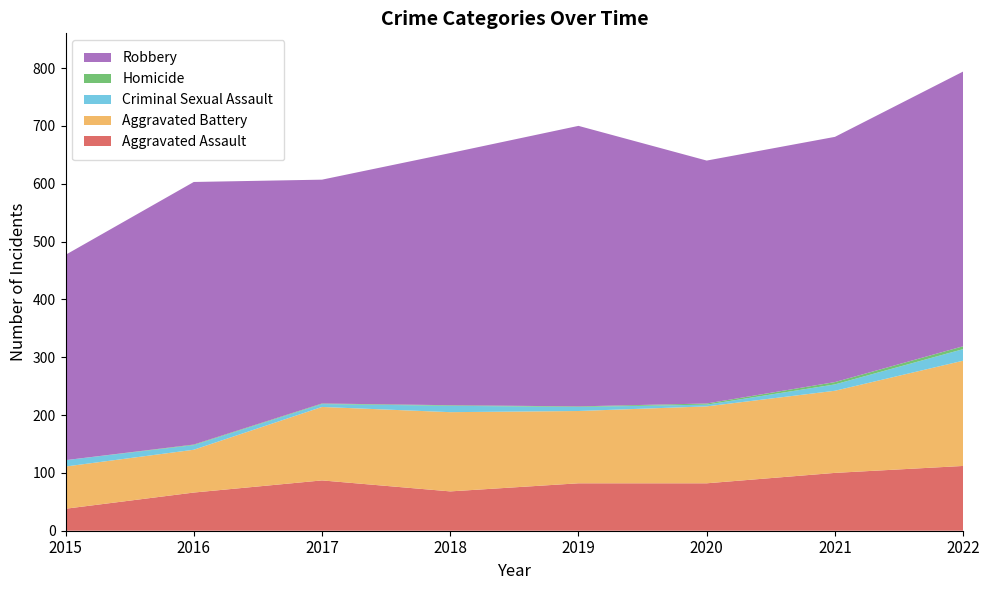

Reading left to right, list all the values displayed in this chart.

Aggravated Assault: 2015=38	2016=66	2017=87	2018=68	2019=82	2020=82	2021=100	2022=112
Aggravated Battery: 2015=73	2016=74	2017=127	2018=137	2019=125	2020=133	2021=142	2022=182
Criminal Sexual Assault: 2015=11	2016=8	2017=5	2018=11	2019=7	2020=3	2021=11	2022=20
Homicide: 2015=0	2016=1	2017=1	2018=1	2019=1	2020=2	2021=4	2022=5
Robbery: 2015=355	2016=454	2017=387	2018=436	2019=485	2020=420	2021=424	2022=475